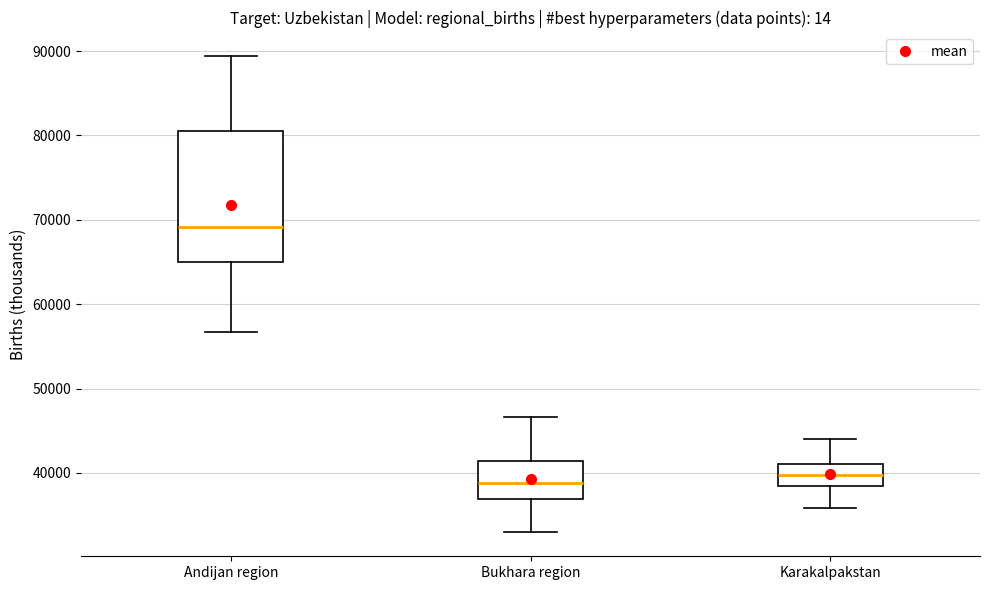

Where is the upper edge of the box for Karakalpakstan on the y-axis? The values are not printed on the chart, so give them approximately, as read against the axis.

41000